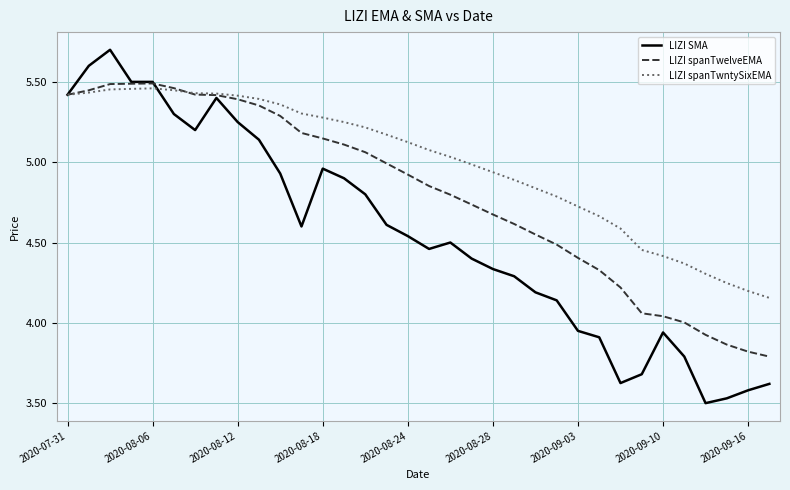

What is the sum of all LIZI SMA values?

154.8